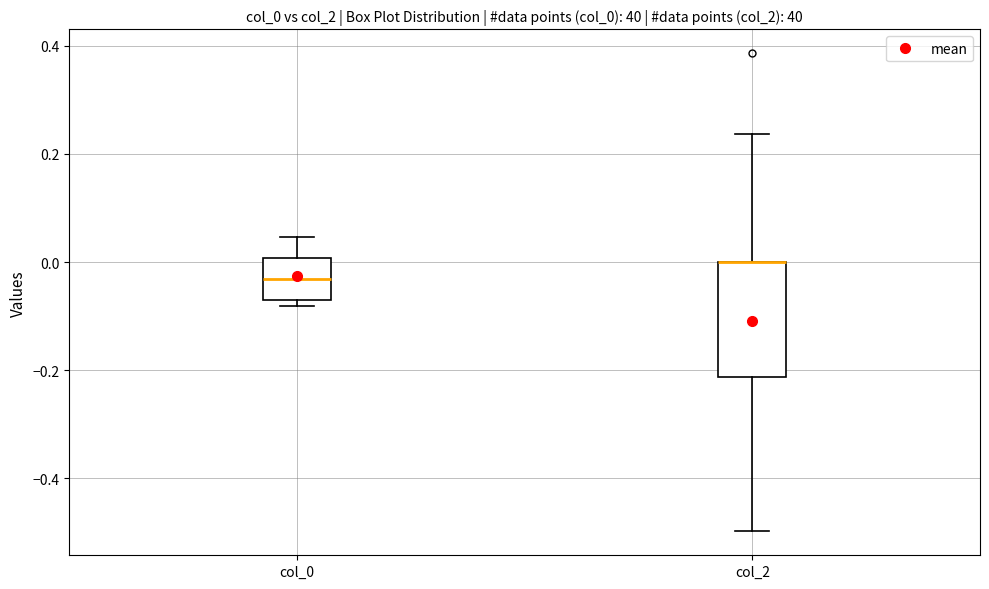

Which box is the tallest, from its lower edge to its upper edge?

col_2